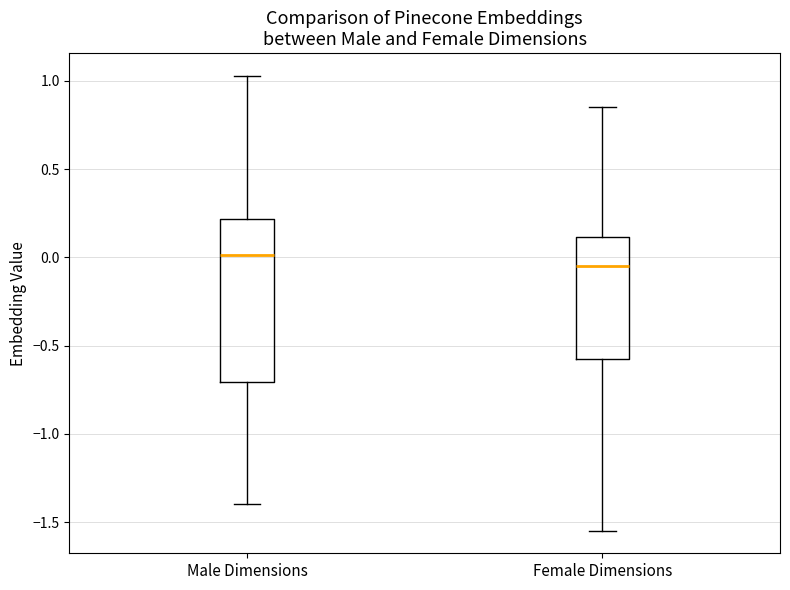

Reading left to right, read every box against the y-axis: the position of its median line, the range the box covers, and the ends of its whiskers. The values are not printed on the chart, so give them approximately, as read against the axis.

Male Dimensions: median 0.00, box -0.70 to 0.20, whiskers -1.40 to 1.05
Female Dimensions: median -0.05, box -0.60 to 0.10, whiskers -1.55 to 0.85